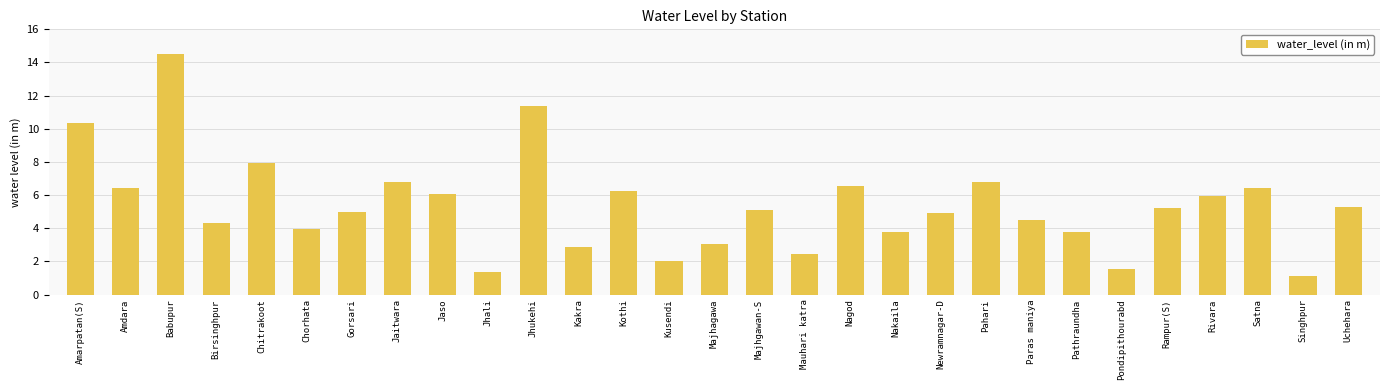

Are the bars horizontal?

No